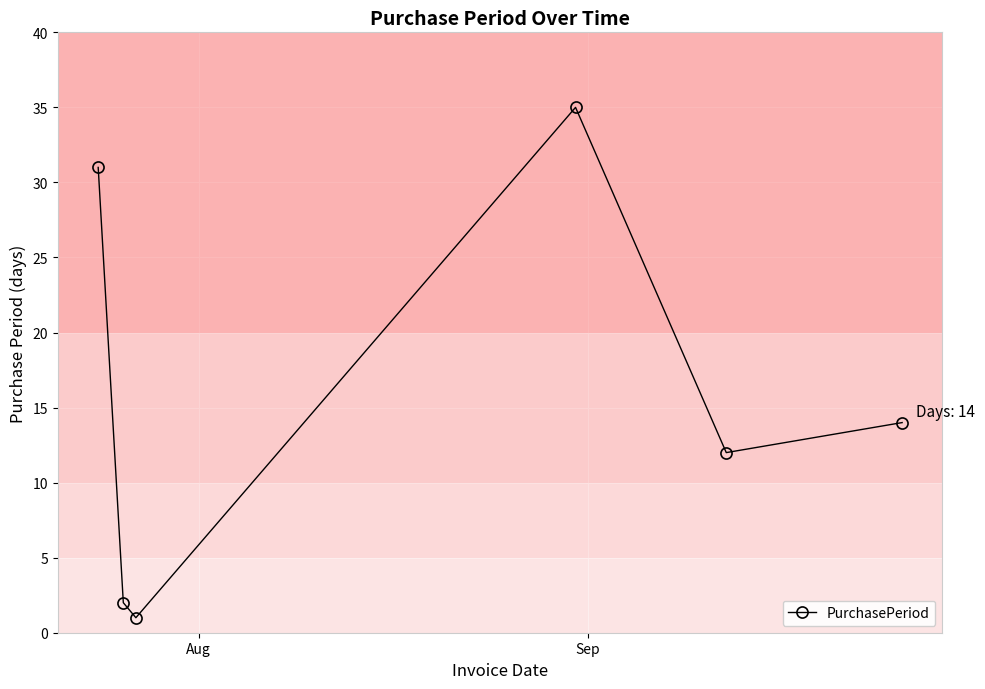

What is the value of the 5th point from the left?

12